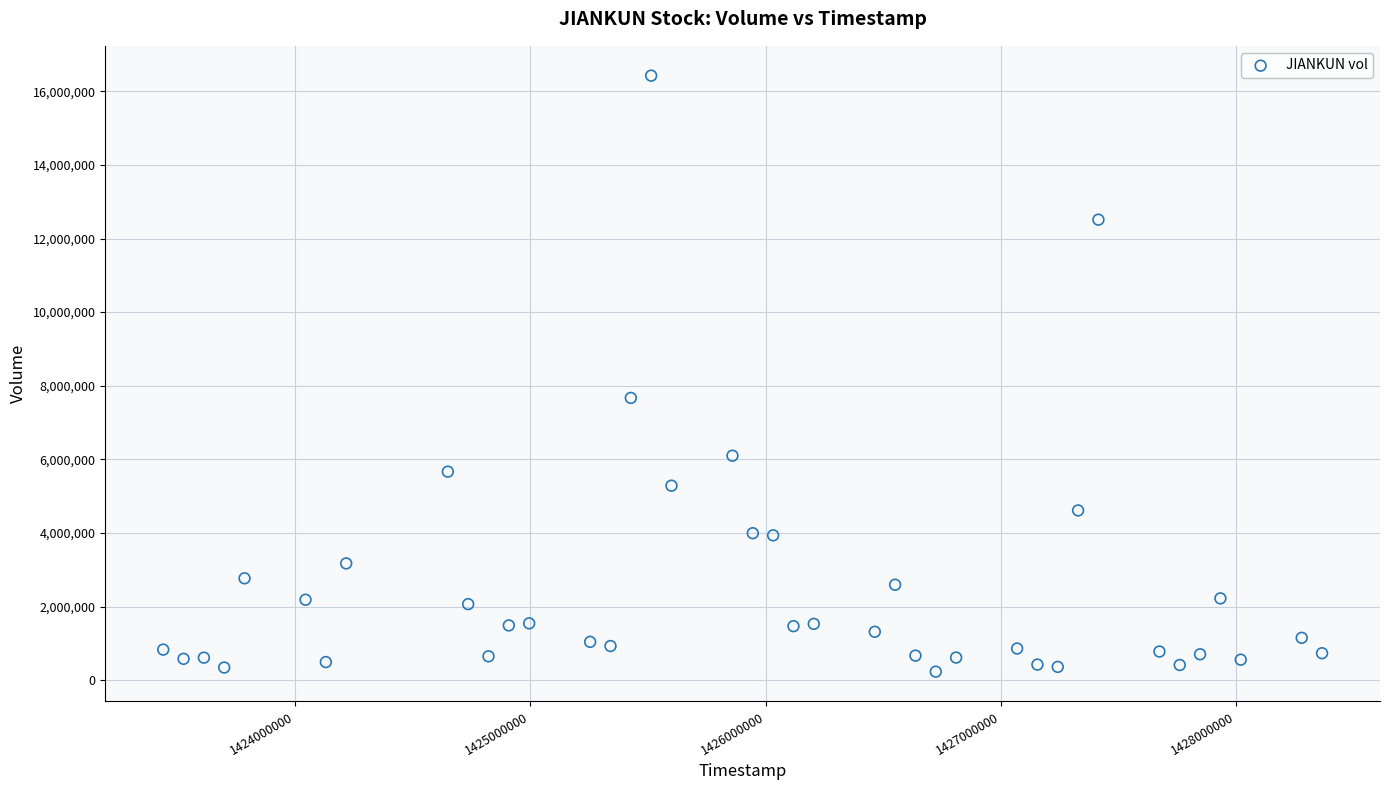

What Y value in the scatter plot is closest to 8328950?

7669900